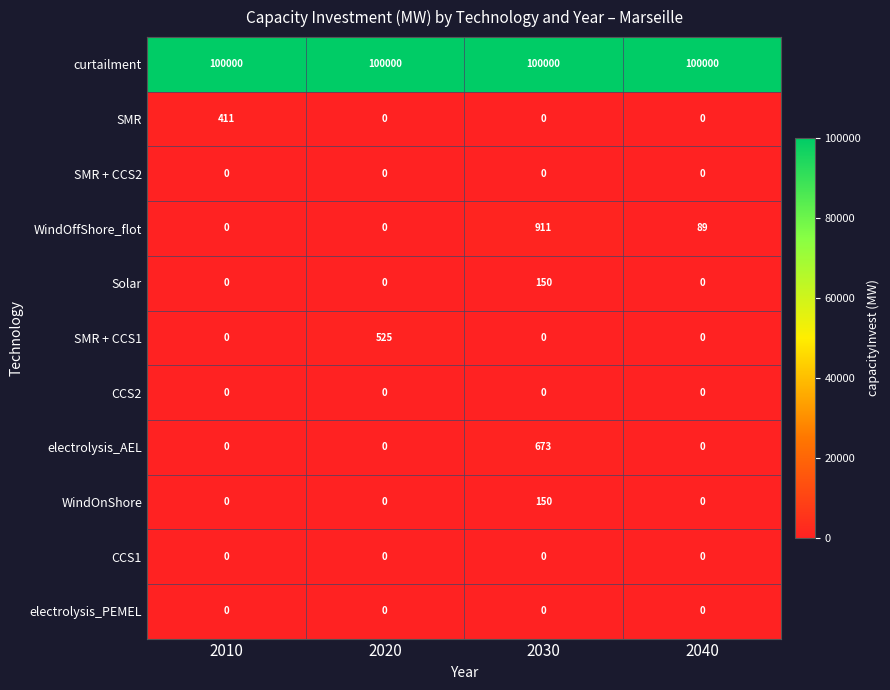

What is the maximum value for Solar?

150